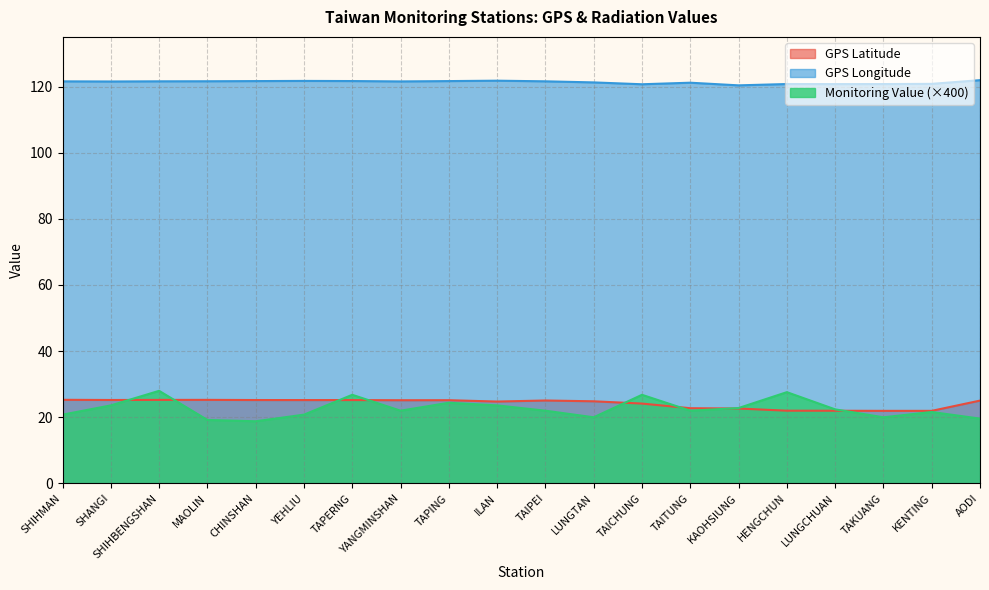

Reading left to right, what are all the values shown in this chart?

GPS Latitude: SHIHMAN=25.3	SHANGI=25.2	SHIHBENGSHAN=25.3	MAOLIN=25.3	CHINSHAN=25.2	YEHLIU=25.2	TAPERNG=25.2	YANGMINSHAN=25.2	TAPING=25.2	ILAN=24.8	TAIPEI=25.1	LUNGTAN=24.8	TAICHUNG=24.1	TAITUNG=22.8	KAOHSIUNG=22.6	HENGCHUN=22.0	LUNGCHUAN=22.0	TAKUANG=21.9	KENTING=21.9	AODI=25.1
GPS Longitude: SHIHMAN=121.6	SHANGI=121.5	SHIHBENGSHAN=121.6	MAOLIN=121.6	CHINSHAN=121.6	YEHLIU=121.7	TAPERNG=121.7	YANGMINSHAN=121.5	TAPING=121.6	ILAN=121.8	TAIPEI=121.6	LUNGTAN=121.2	TAICHUNG=120.7	TAITUNG=121.2	KAOHSIUNG=120.3	HENGCHUN=120.8	LUNGCHUAN=120.7	TAKUANG=120.7	KENTING=120.8	AODI=121.9
Monitoring Value: SHIHMAN=20.8	SHANGI=23.6	SHIHBENGSHAN=28.0	MAOLIN=19.2	CHINSHAN=18.8	YEHLIU=20.8	TAPERNG=26.8	YANGMINSHAN=22.0	TAPING=24.4	ILAN=23.6	TAIPEI=22.0	LUNGTAN=20.0	TAICHUNG=26.8	TAITUNG=22.0	KAOHSIUNG=22.8	HENGCHUN=27.6	LUNGCHUAN=22.4	TAKUANG=20.0	KENTING=21.6	AODI=19.6